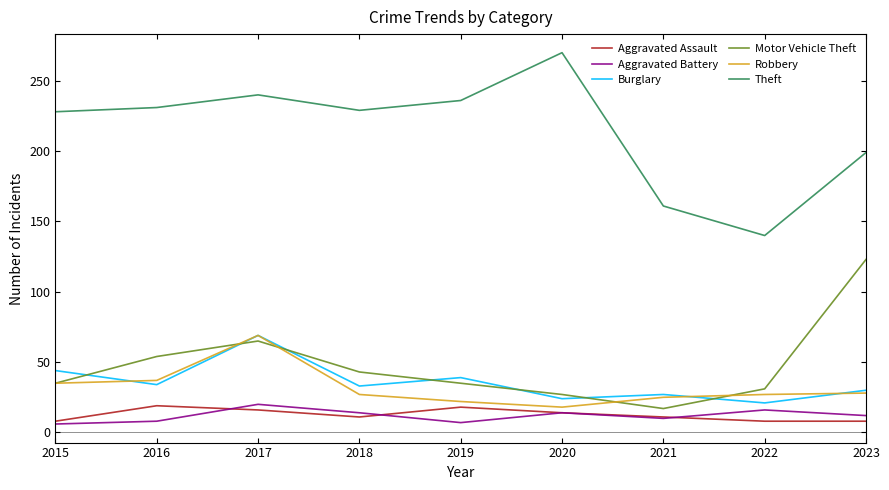

True or false: Robbery and Aggravated Battery intersect in this chart.

False